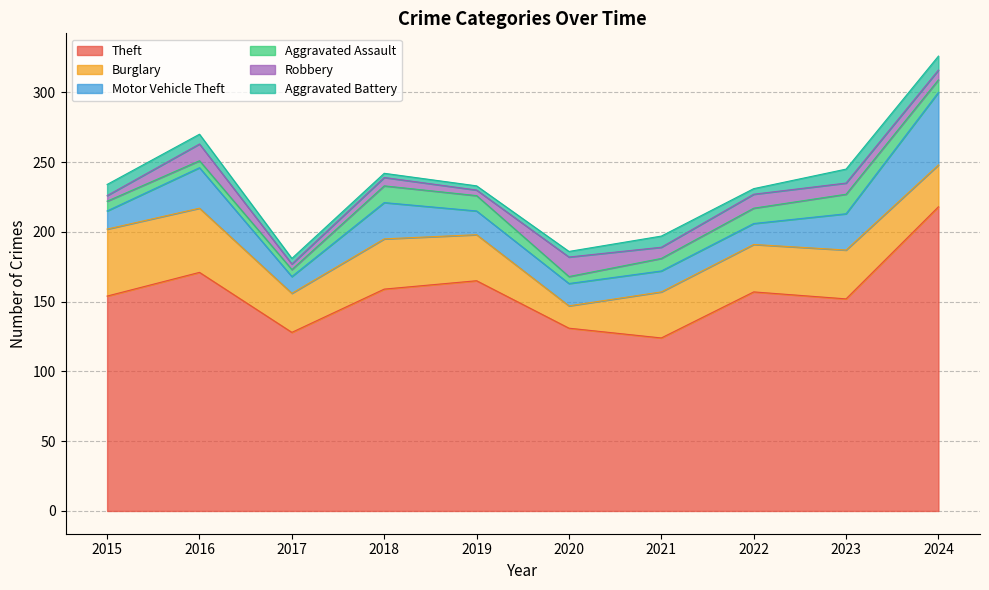

Count the number of categories in the chart.

10